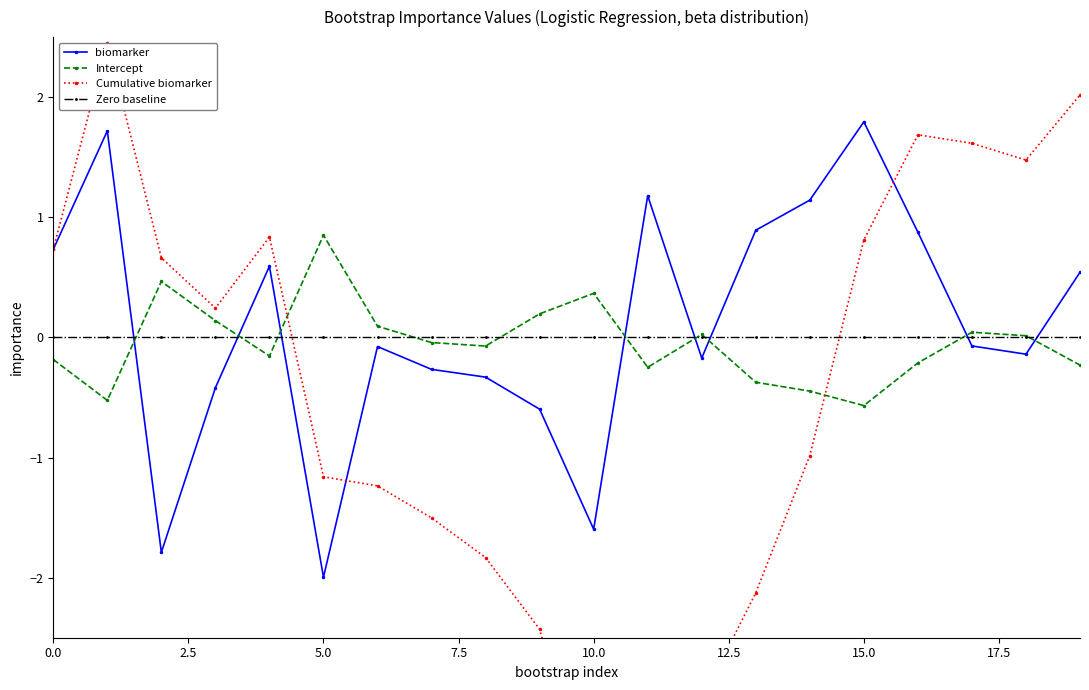

True or false: biomarker and Zero baseline cross at least once.

True